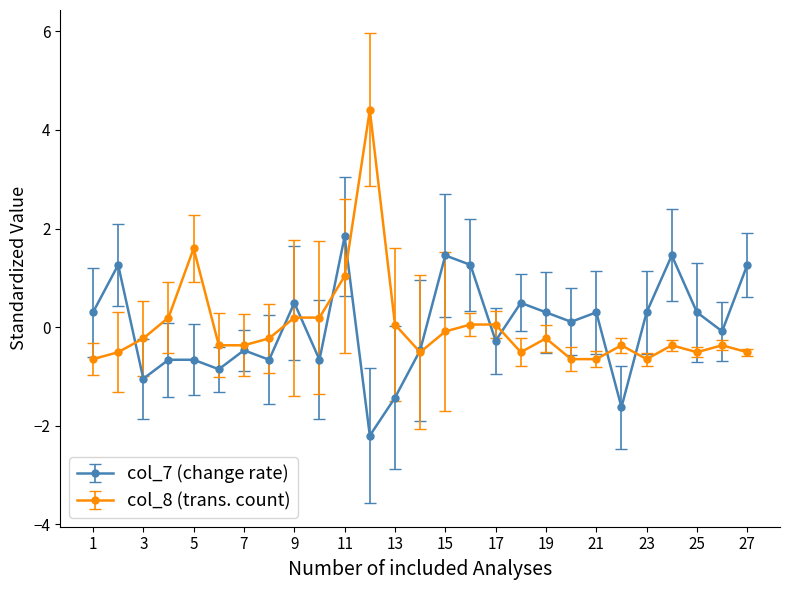

How many series are shown in this chart?

2